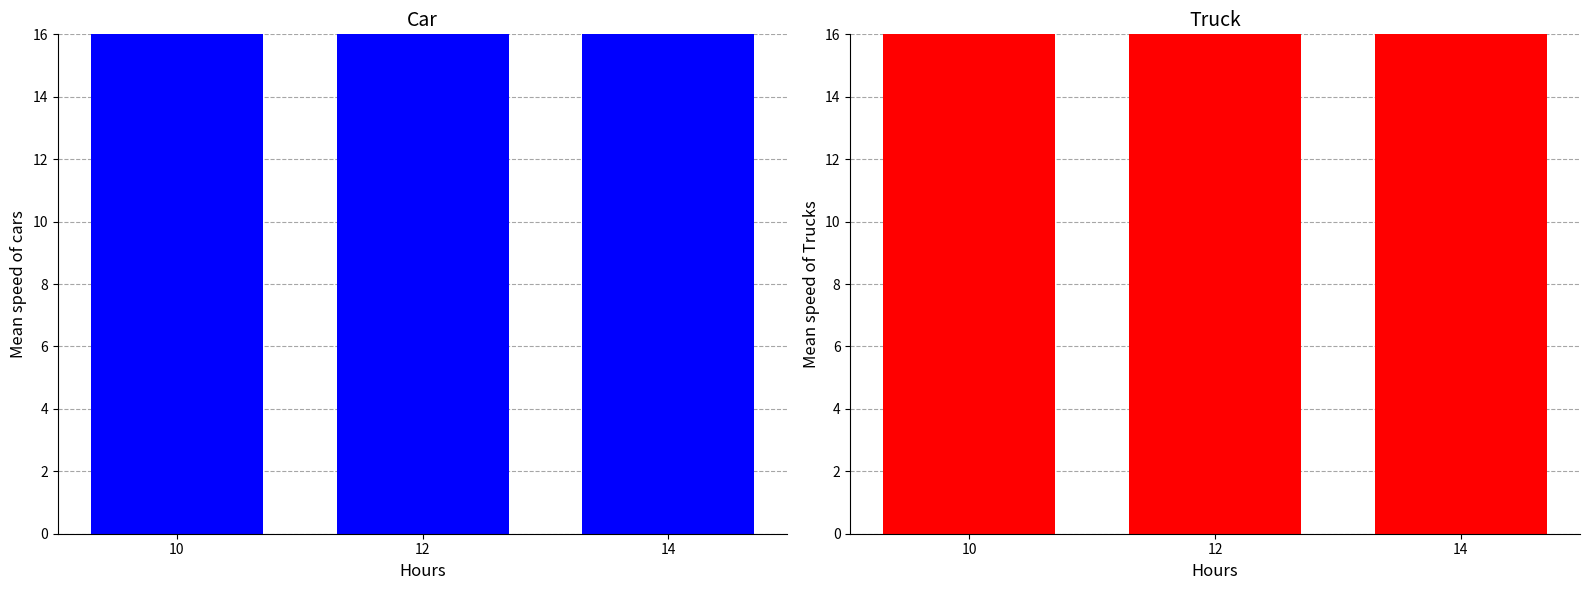

Where is the data nearest to the value 73?

14